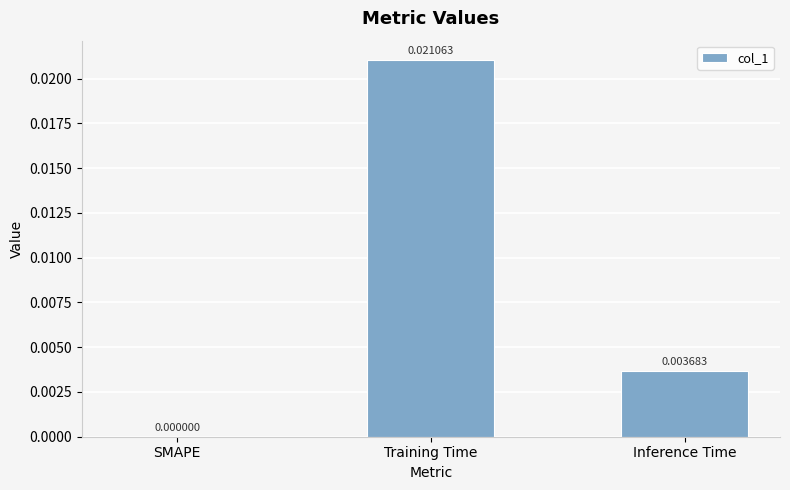

Which has a higher value, Training Time or SMAPE?

Training Time